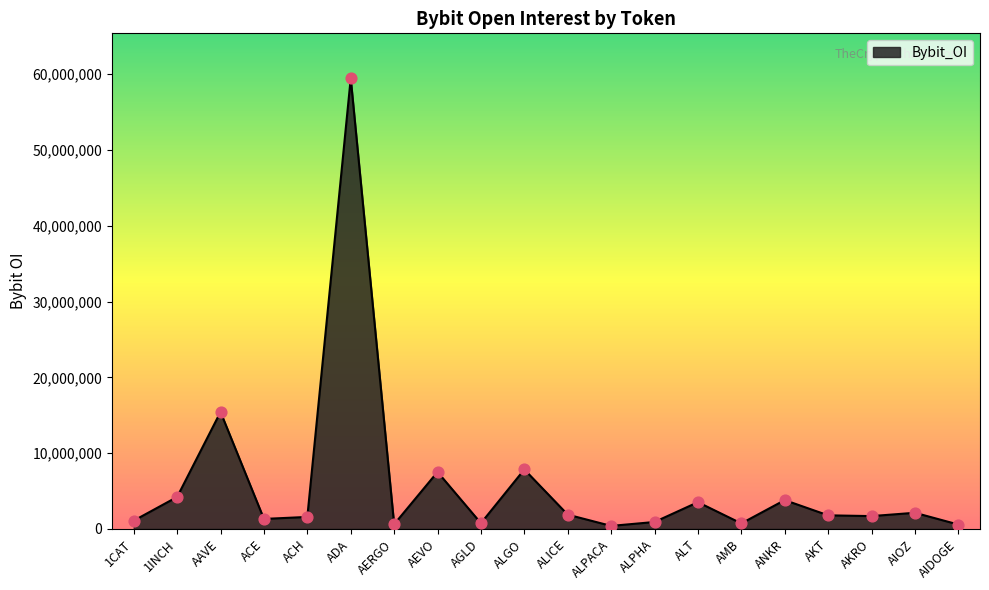

Which has a higher value, ADA or ALGO?

ADA